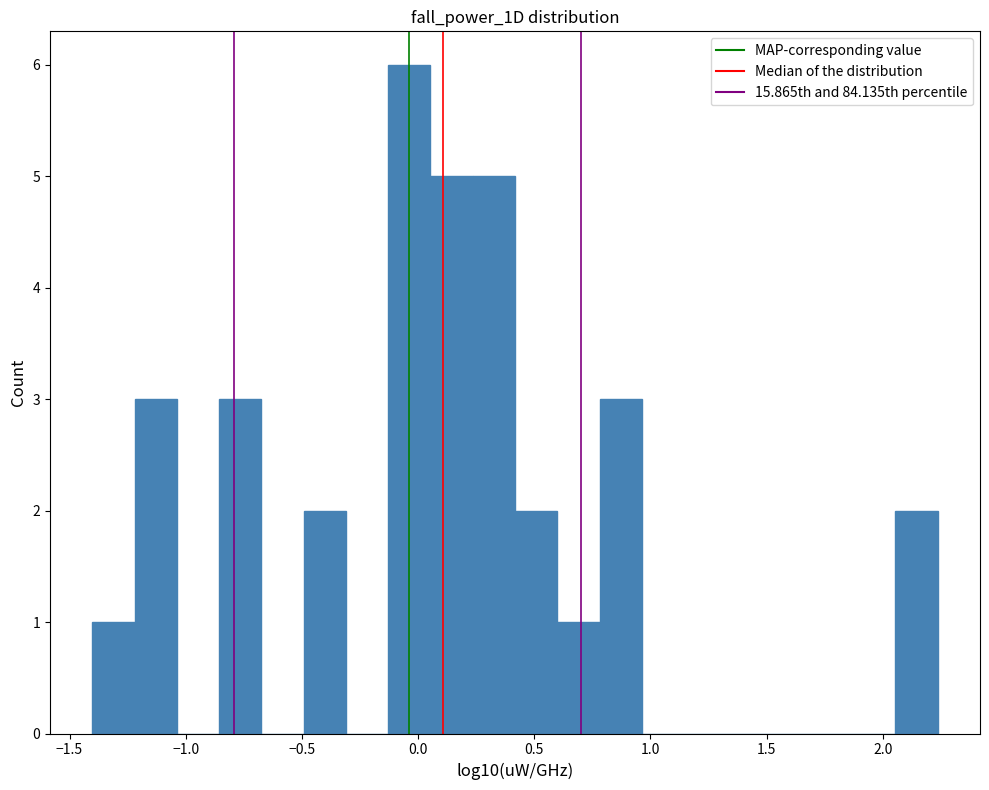

Read against the x-axis, roughly where is the centre of the tallest bar?

-0.05